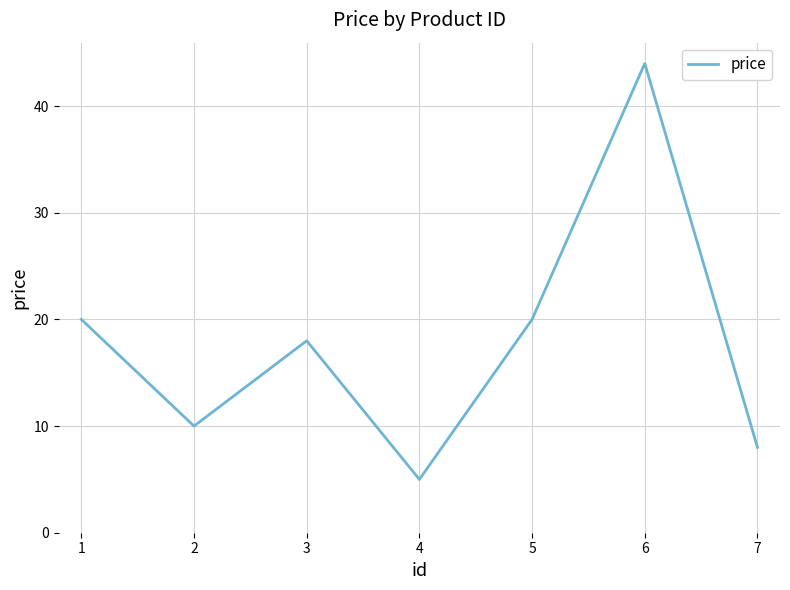

What is the difference between the second highest and minimum values?

15